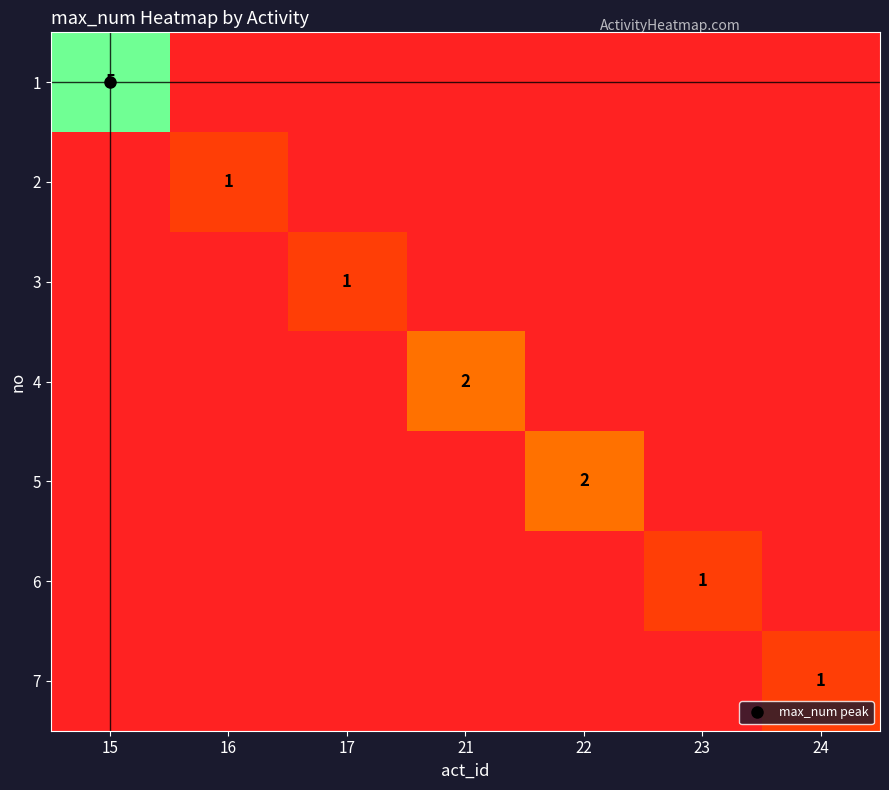

At which category is the sum across all series the highest?

15